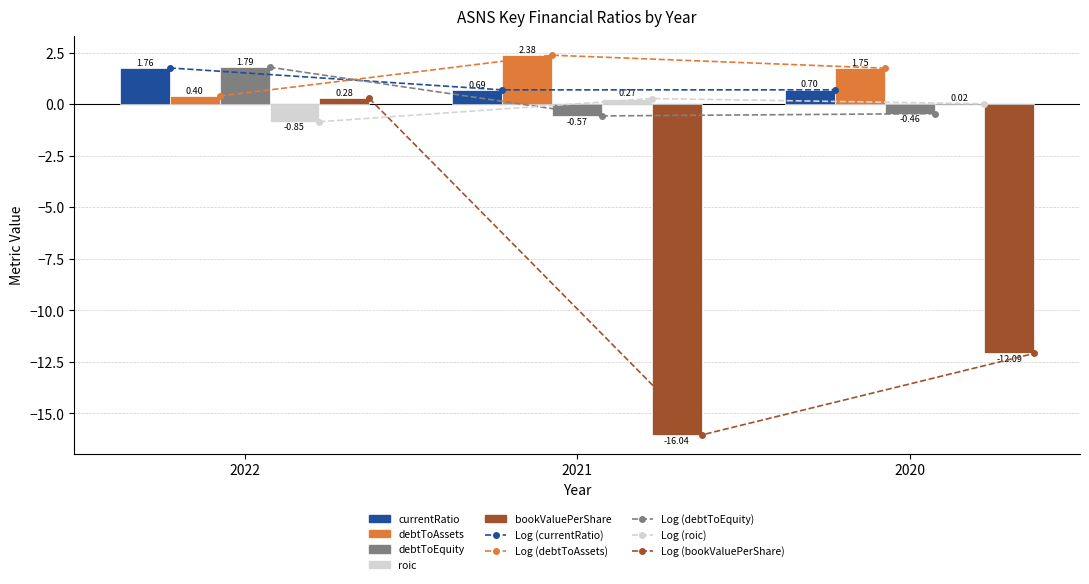

At 2020, list the series in order from largest to smallest.

debtToAssets, currentRatio, roic, debtToEquity, bookValuePerShare